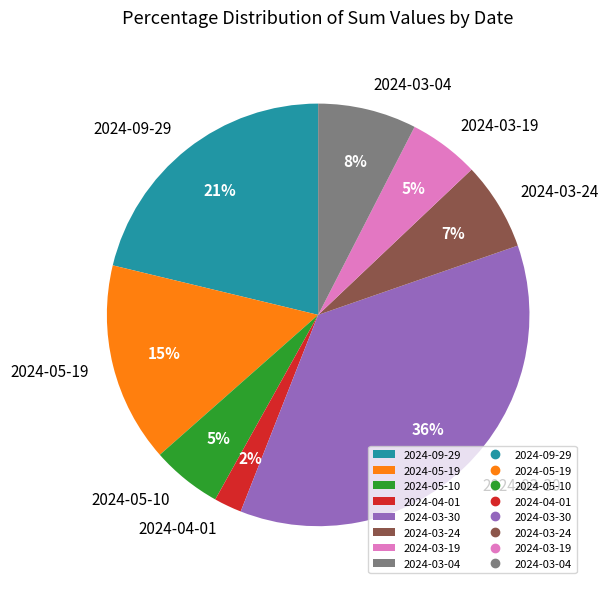

The 2024-03-19 slice represents 12% of the pie. True or false?

False